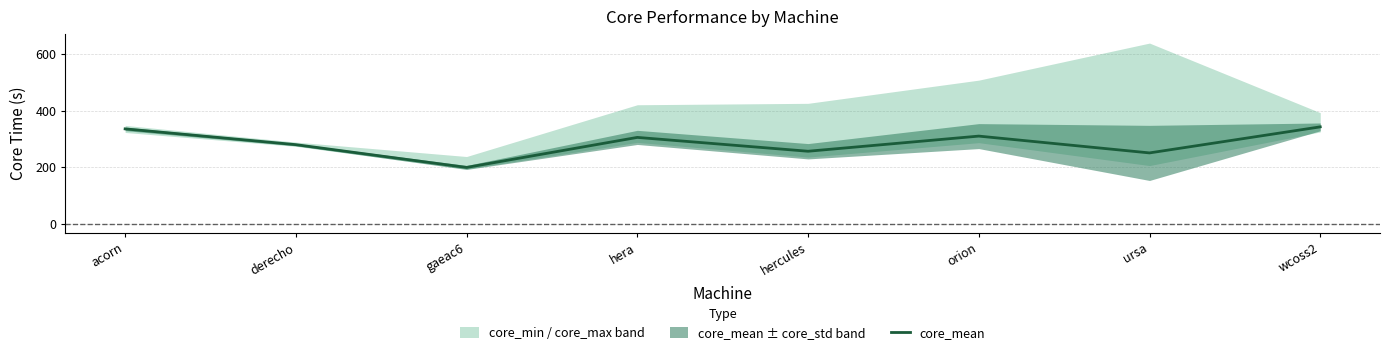

Reading left to right, extract all data points from this chart.

335.7	279.9	199.4	305.6	256.6	310.2	250.7	342.8